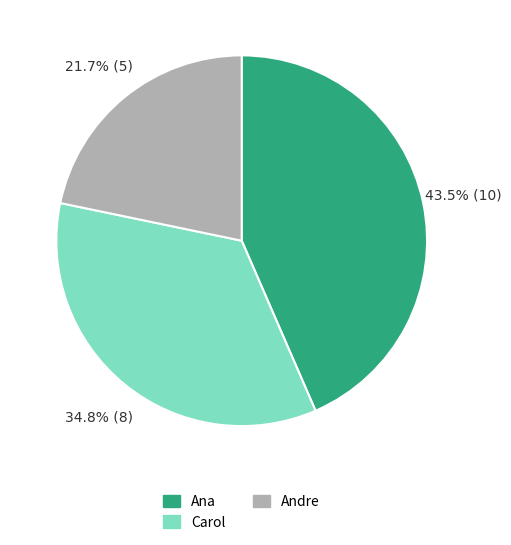

Between Ana and Andre, which is larger?

Ana